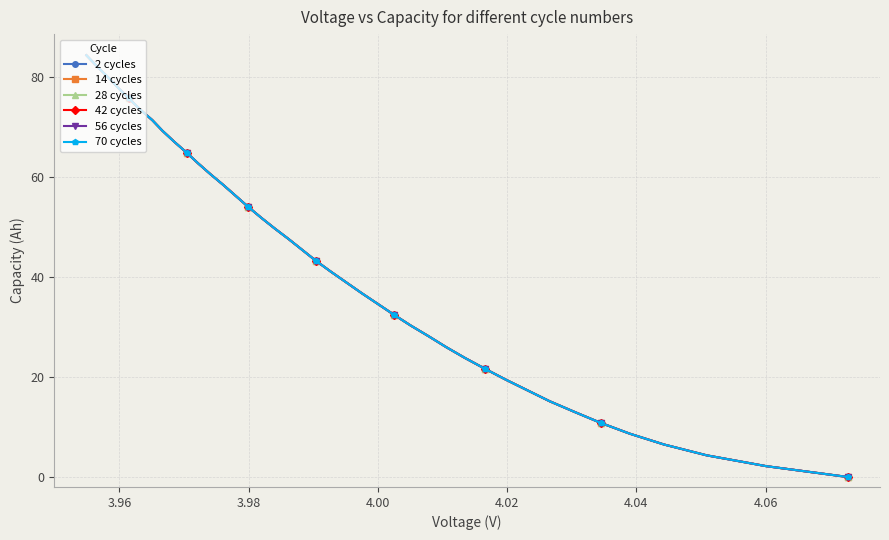

What is the value of the 42 cycles point at the 18th from the left?

47.6